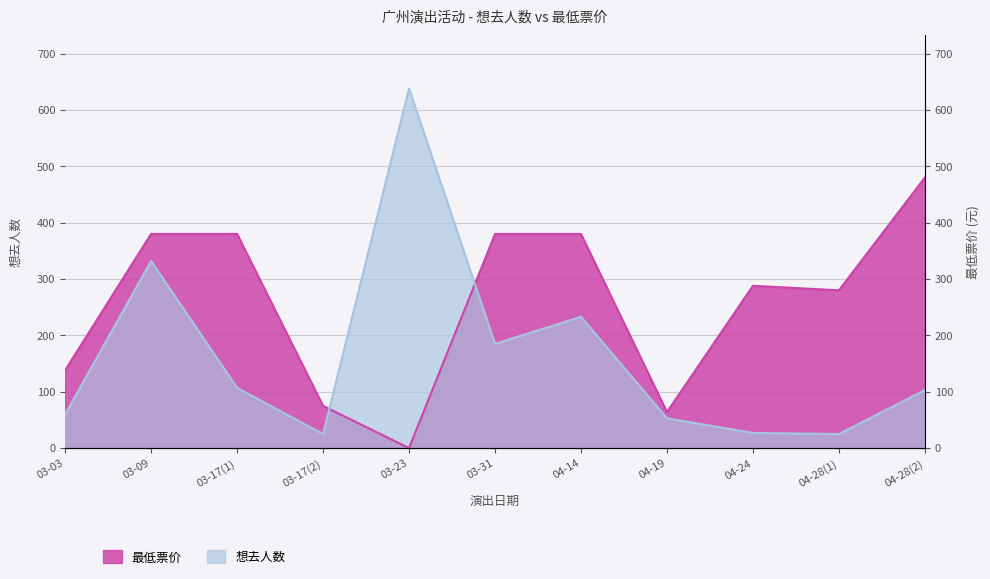

Rank the series by their maximum value, from highest to lowest.

想去人数, 最低票价